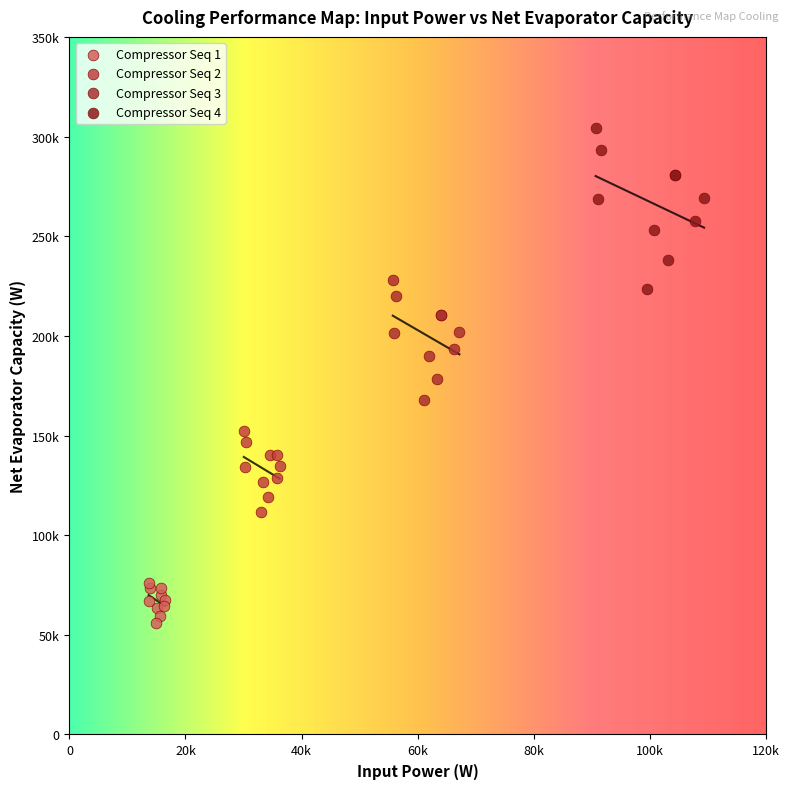

What are all the series names shown in the legend?

Compressor Seq 1, Compressor Seq 2, Compressor Seq 3, Compressor Seq 4